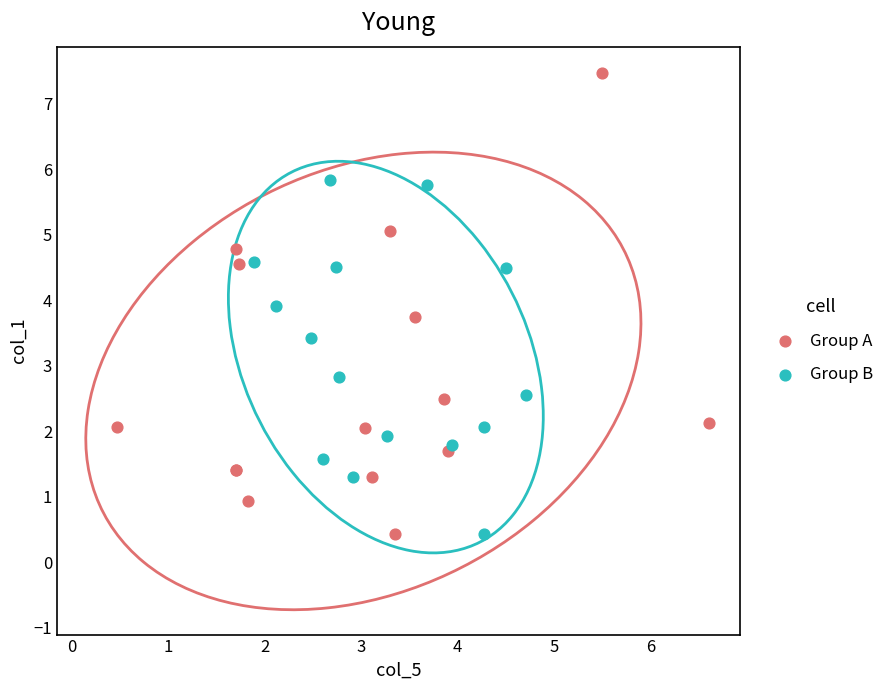

Which series has the widest spread of Y values?

Group A